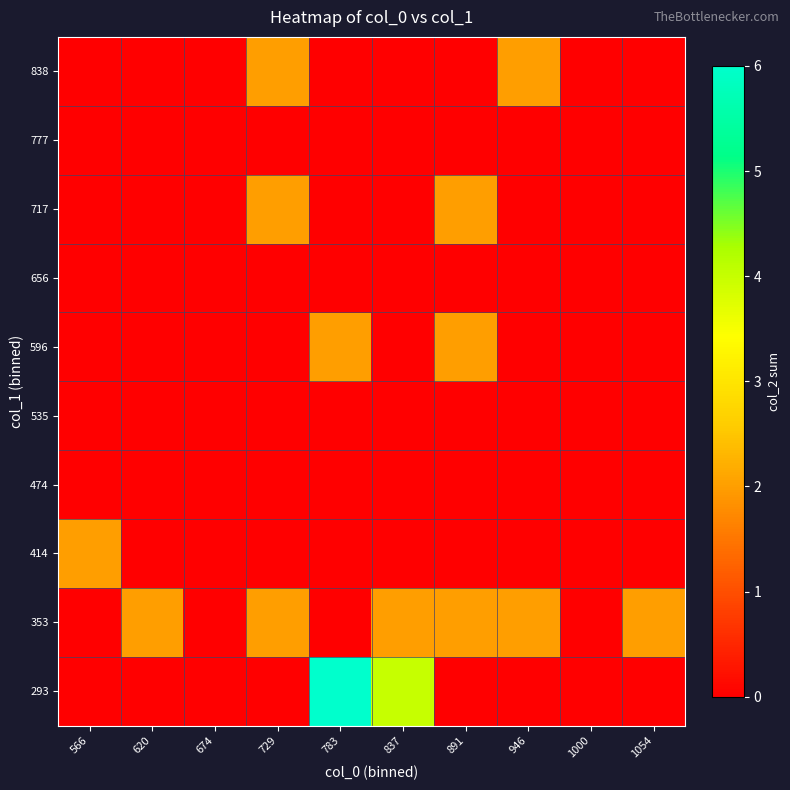

At how many categories does at least one series exceed 1?

8